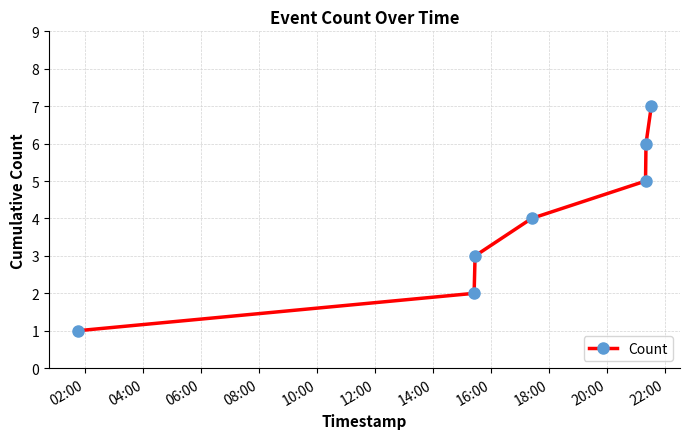

How many lines are shown in the chart?

1